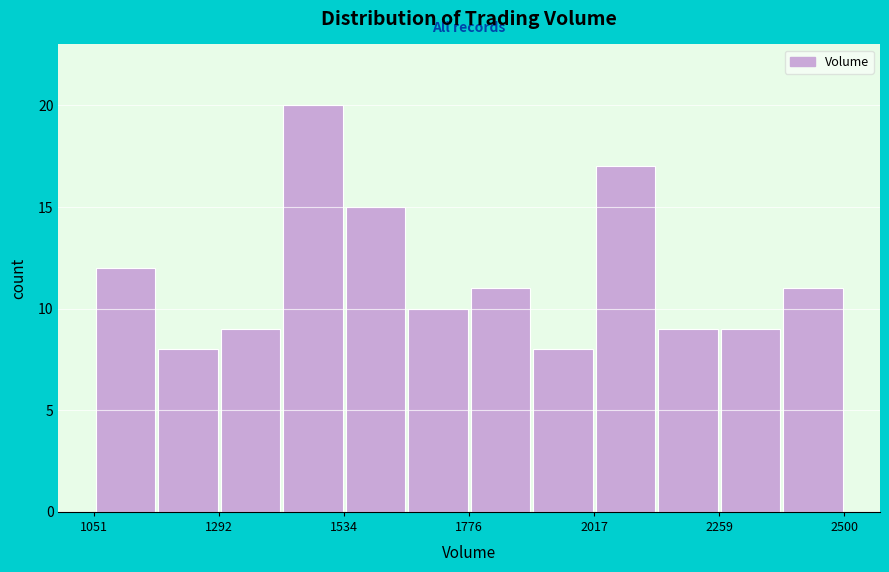

Read against the x-axis, roughly where is the centre of the tallest bar?

1450